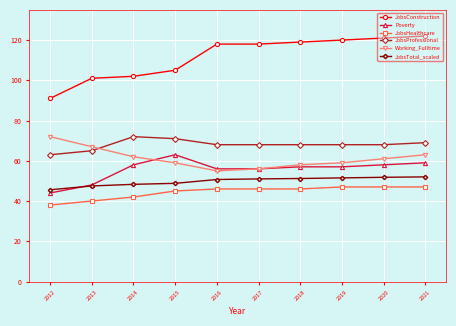

What is the spread (max minus min) of values at 2014?

60.0